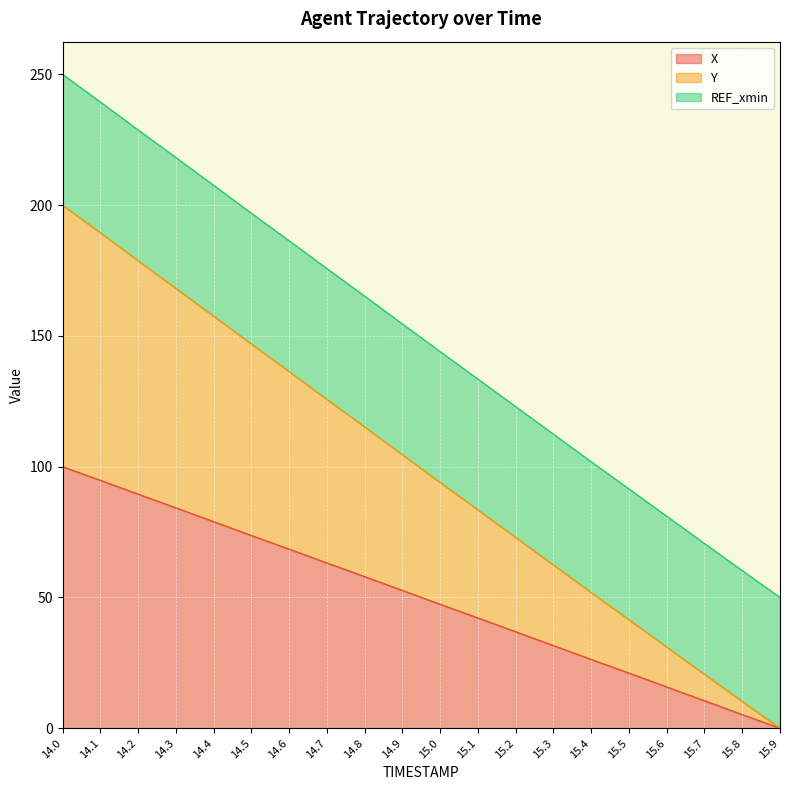

Which label corresponds to the smallest value in the chart?

15.9